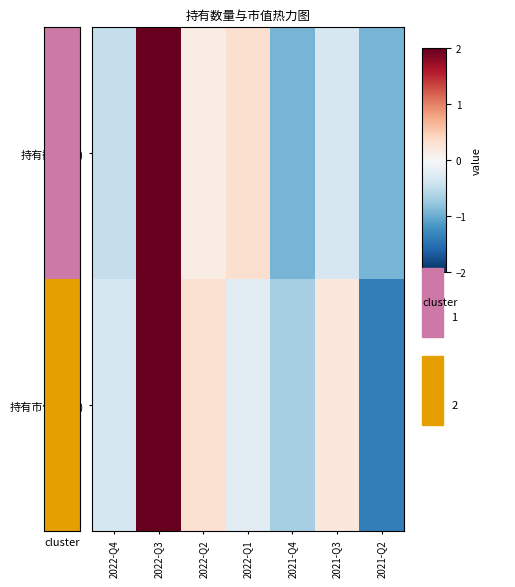

At which label does 持有数量(只) reach its peak?

2022-Q3